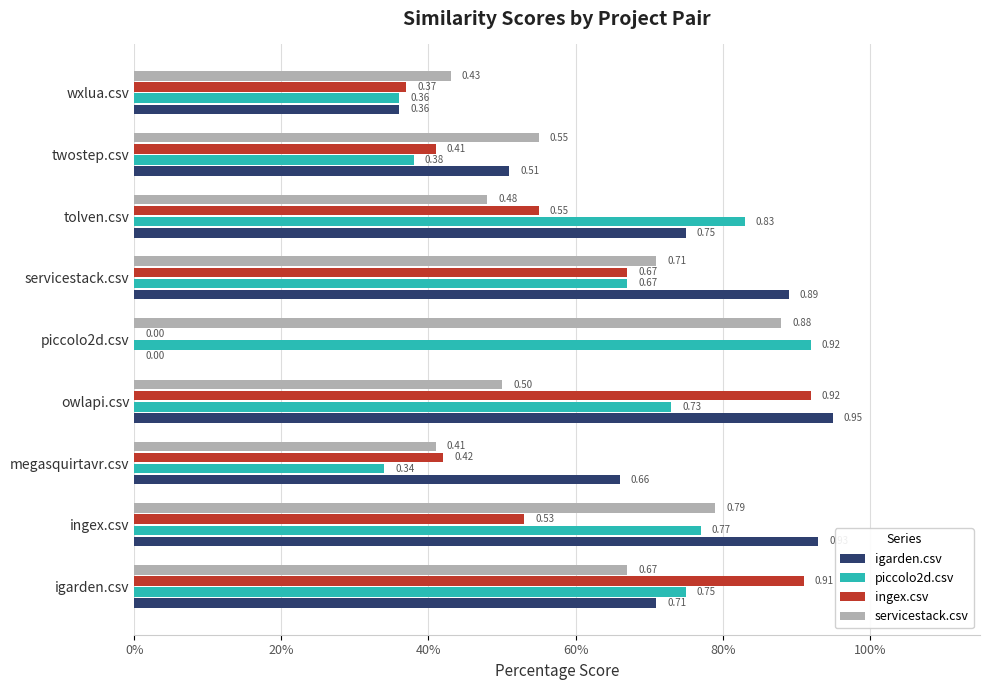

List the series in order of their peak value, highest first.

igarden.csv, piccolo2d.csv, ingex.csv, servicestack.csv